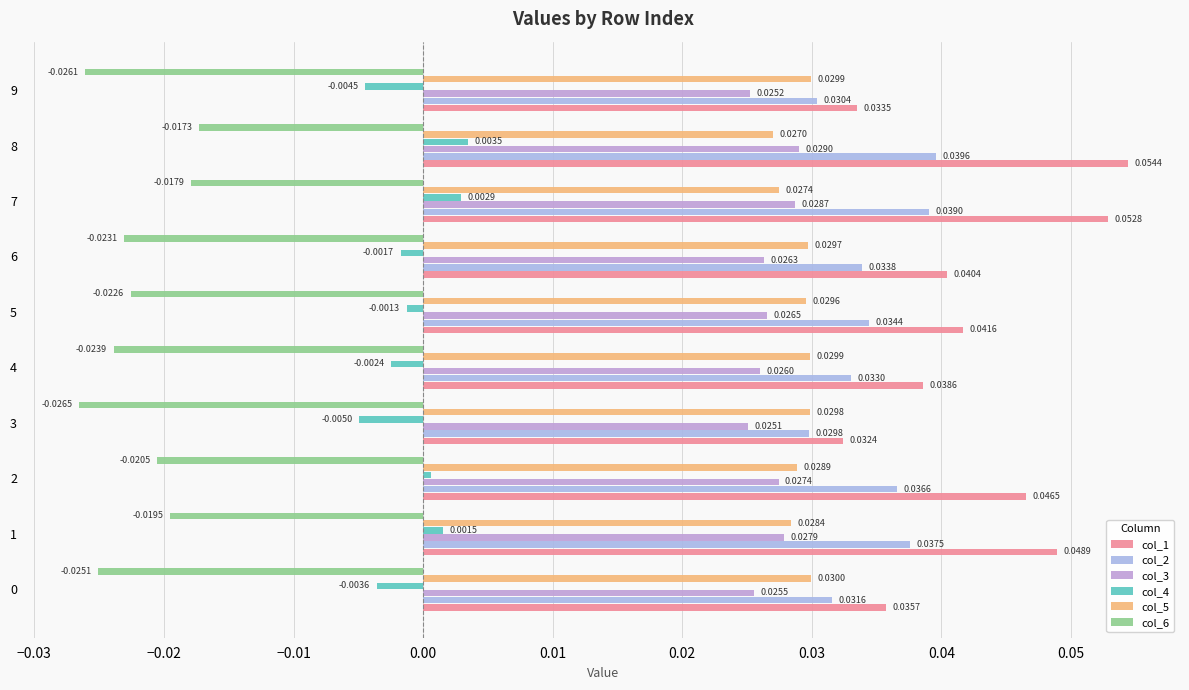

What are all the series names shown in the legend?

col_1, col_2, col_3, col_4, col_5, col_6